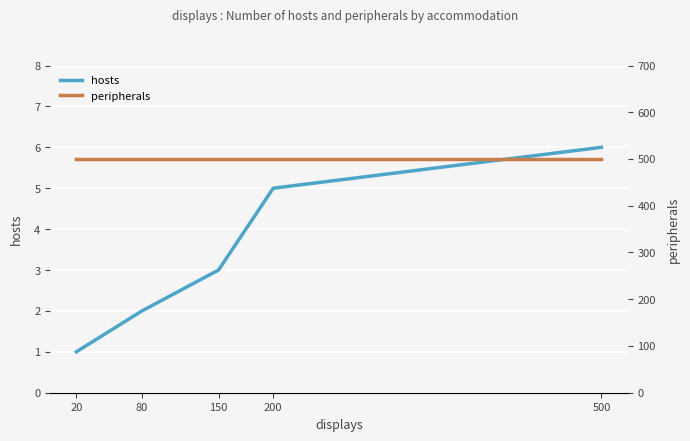

What is the value of the peripherals point at the 5th from the left?

500